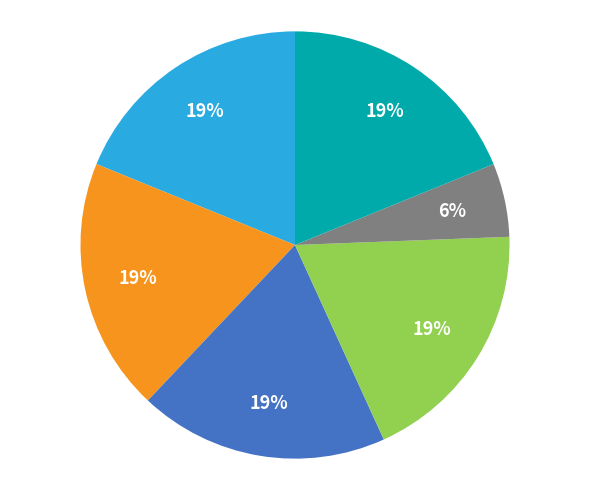

To the nearest percent, what is the average slice percentage?

17%